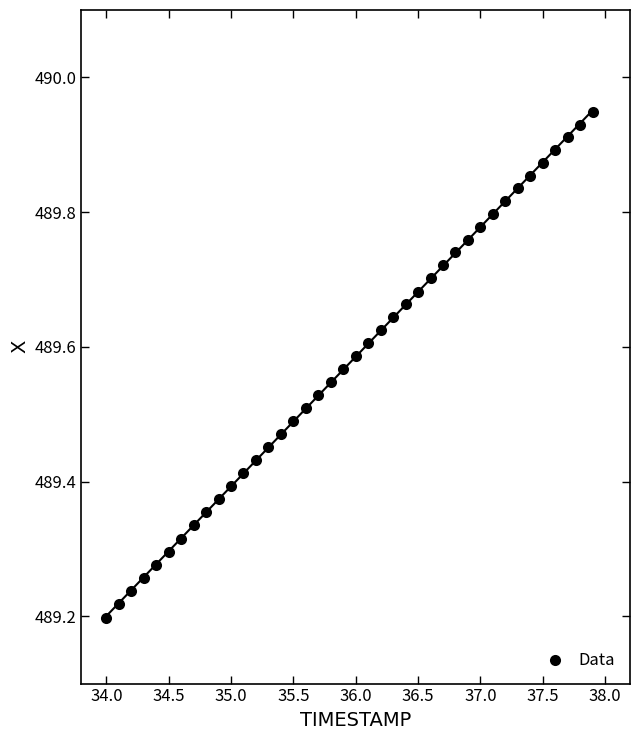

What is the range of Y values (max minus min)?

0.8